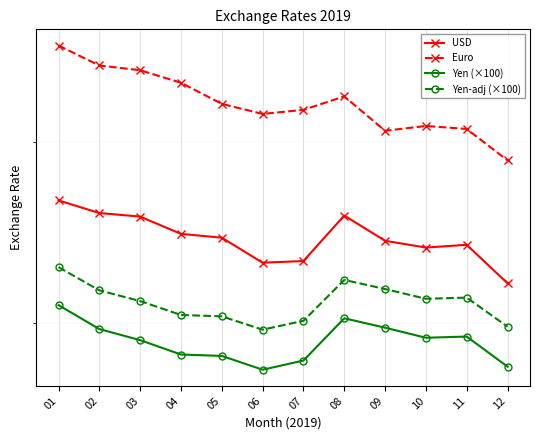

What is the difference between the maximum and second lowest values in the Euro series?

5.3